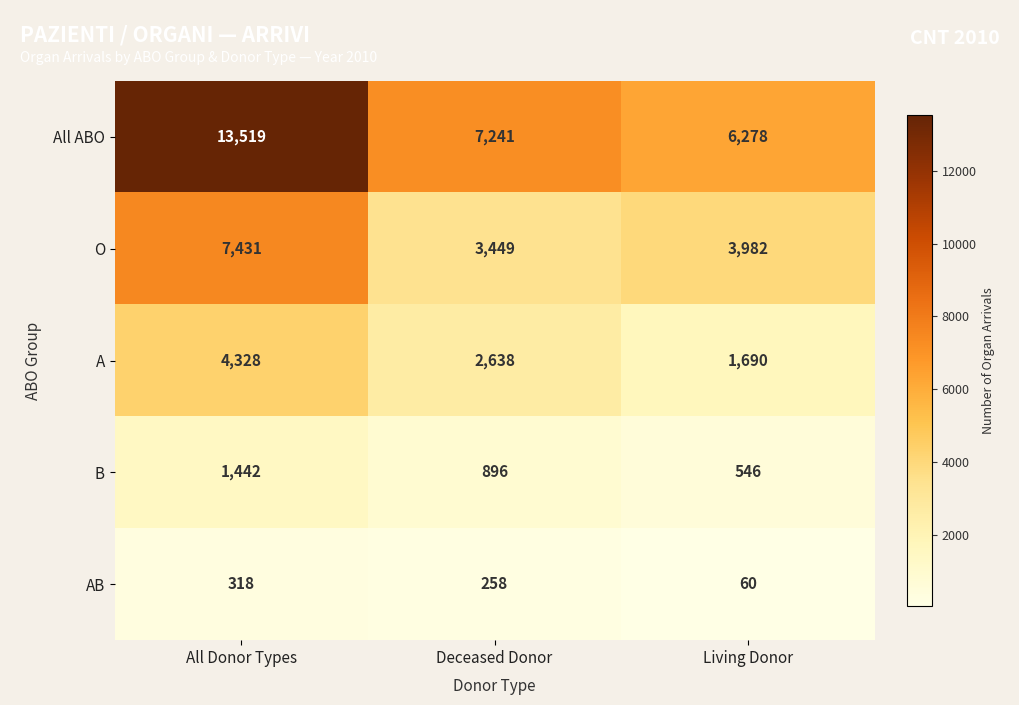

Which label corresponds to the smallest value in the chart?

Living Donor